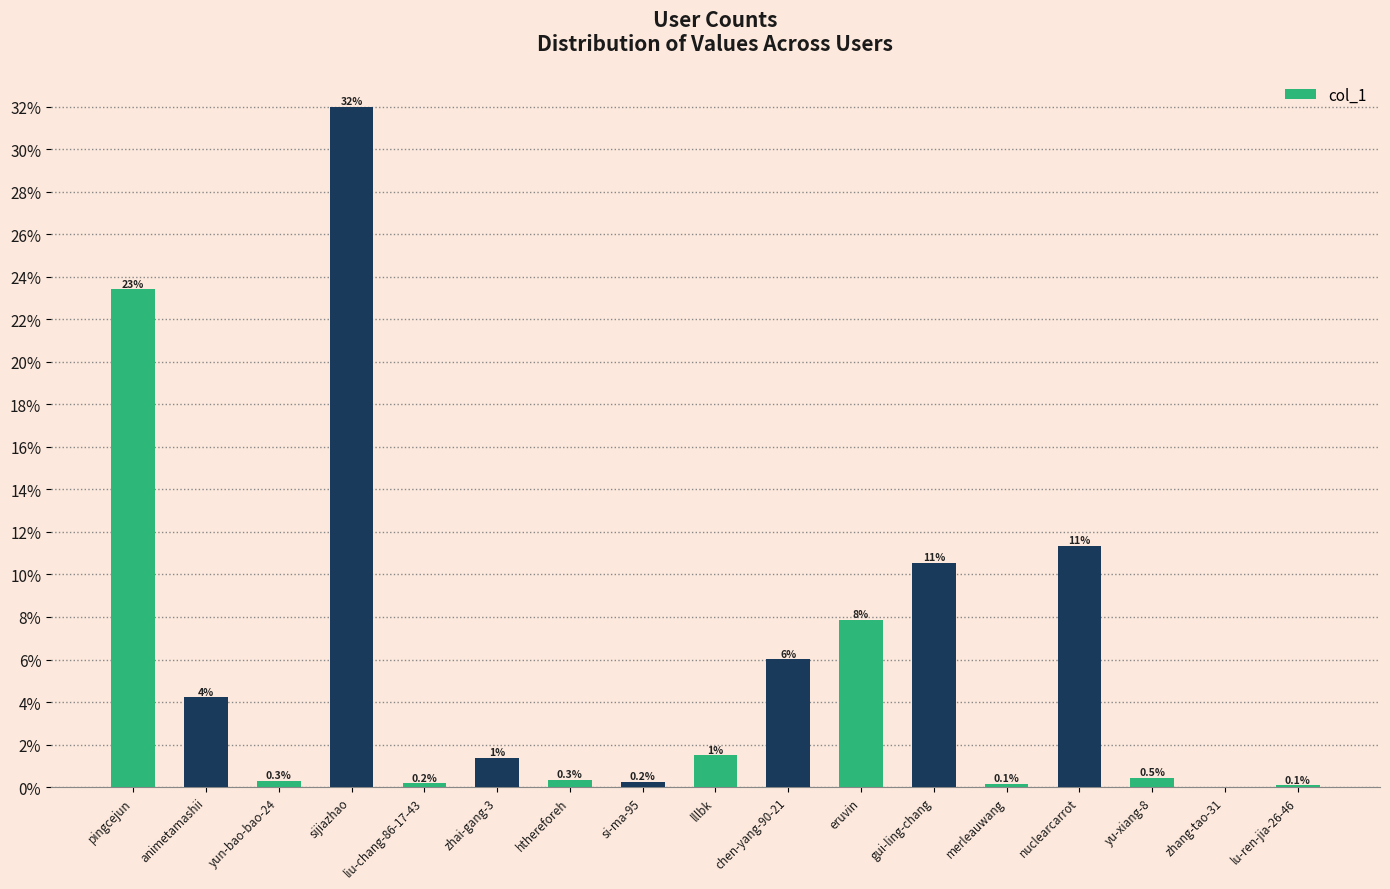

Reading left to right, extract all data points from this chart.

pingcejun=0.2	animetamashii=0.0	yun-bao-bao-24=0.0	sijiazhao=0.3	liu-chang-86-17-43=0.0	zhai-gang-3=0.0	hthereforeh=0.0	si-ma-95=0.0	lllbk=0.0	chen-yang-90-21=0.1	eruvin=0.1	gui-ling-chang=0.1	merleauwang=0.0	nuclearcarrot=0.1	yu-xiang-8=0.0	zhang-tao-31=0.0	lu-ren-jia-26-46=0.0